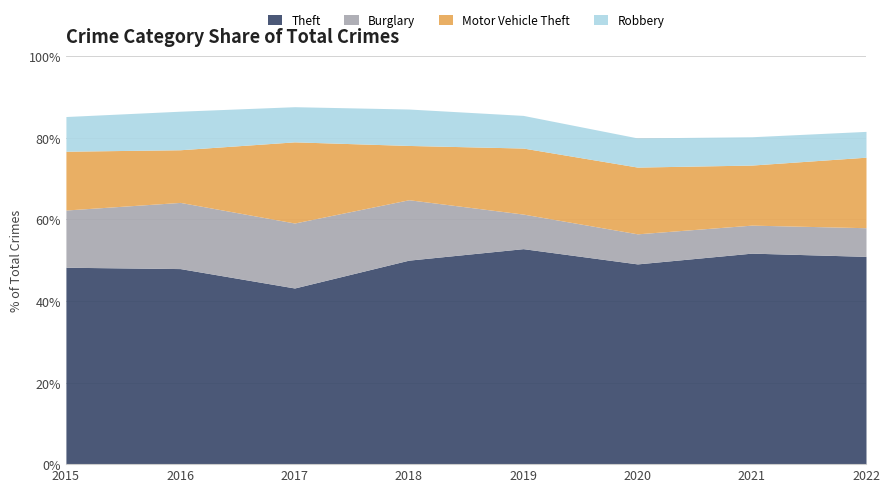

Is it true that Theft equals 50.9 at 2022?

True